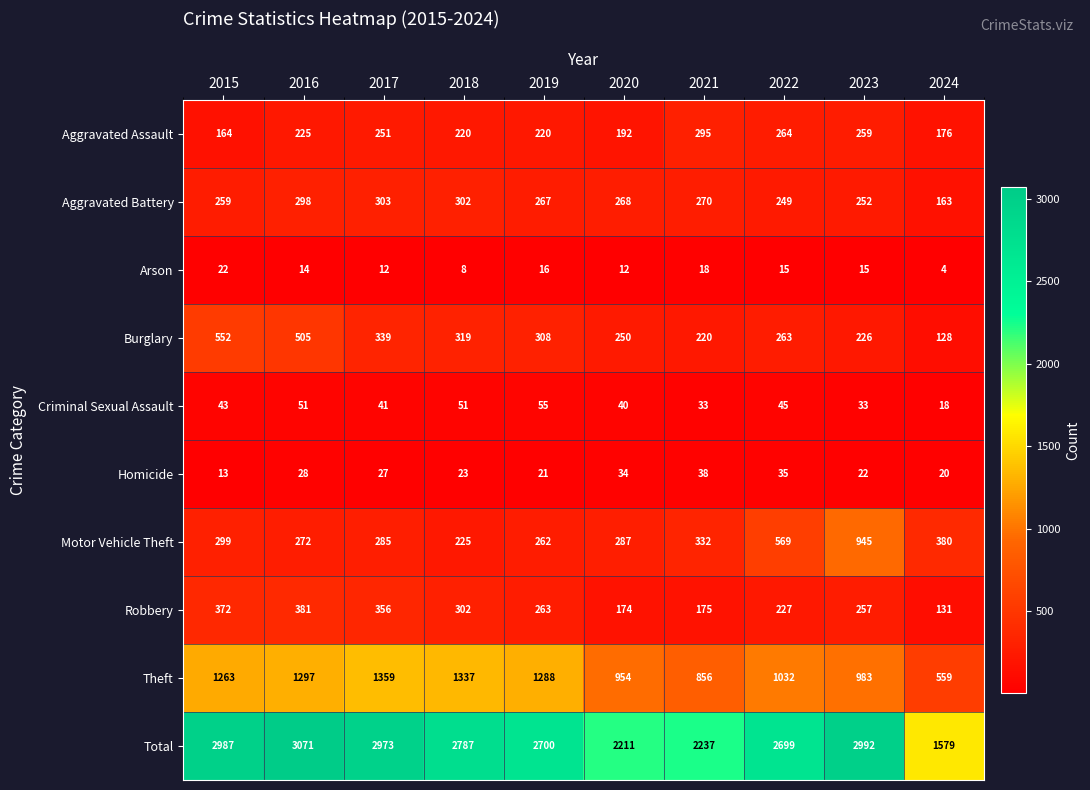

What is the minimum value shown in the chart?

4